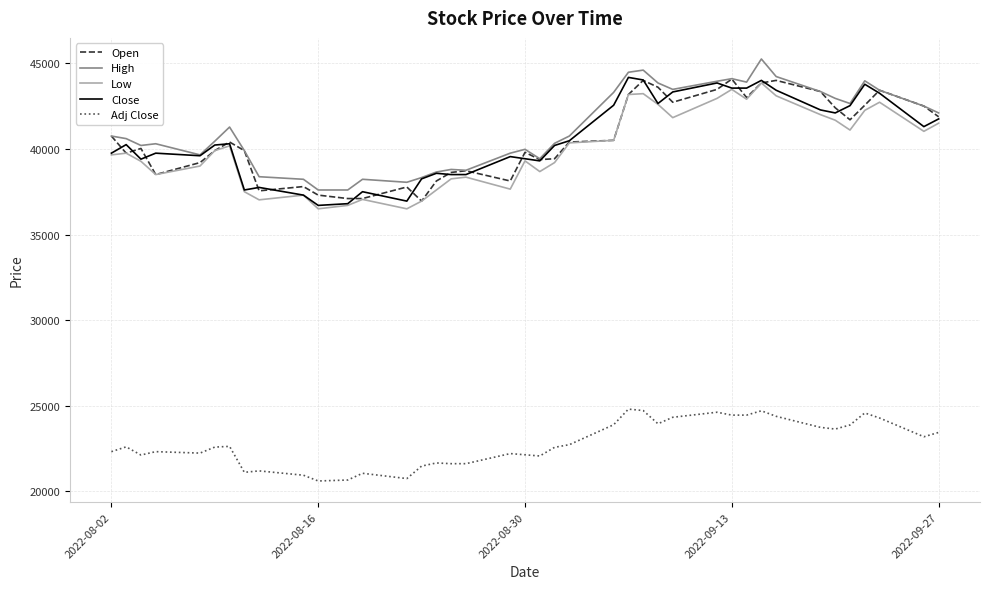

What are all the series names shown in the legend?

Open, High, Low, Close, Adj Close